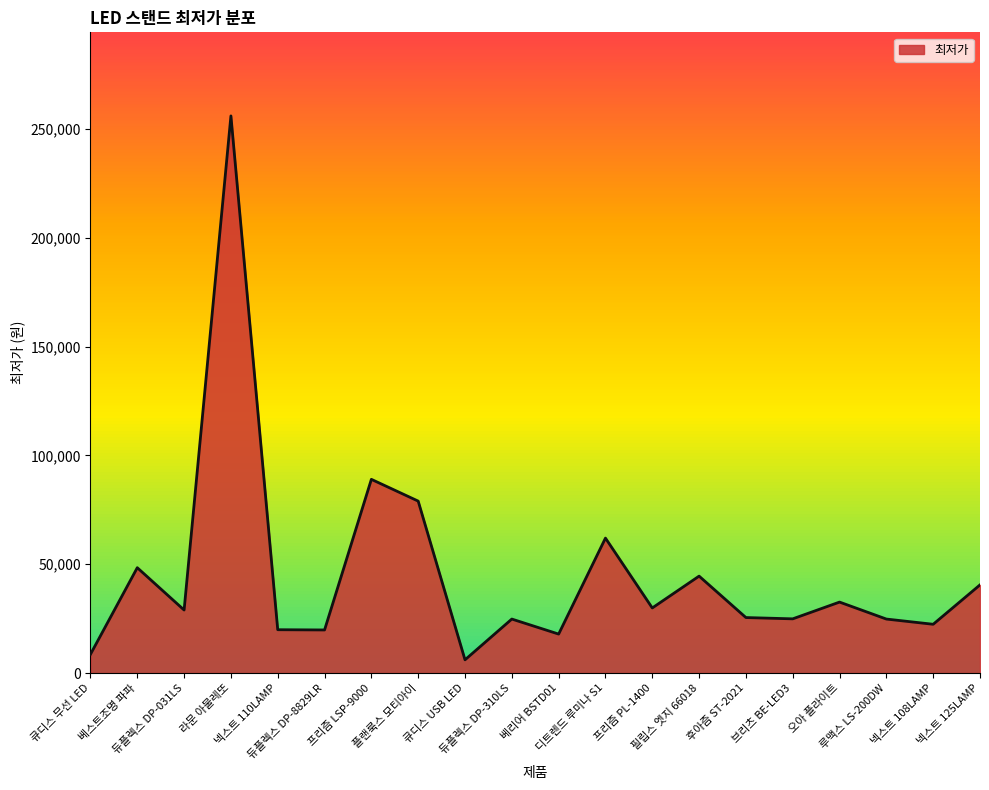

What is the greatest value displayed?

256000